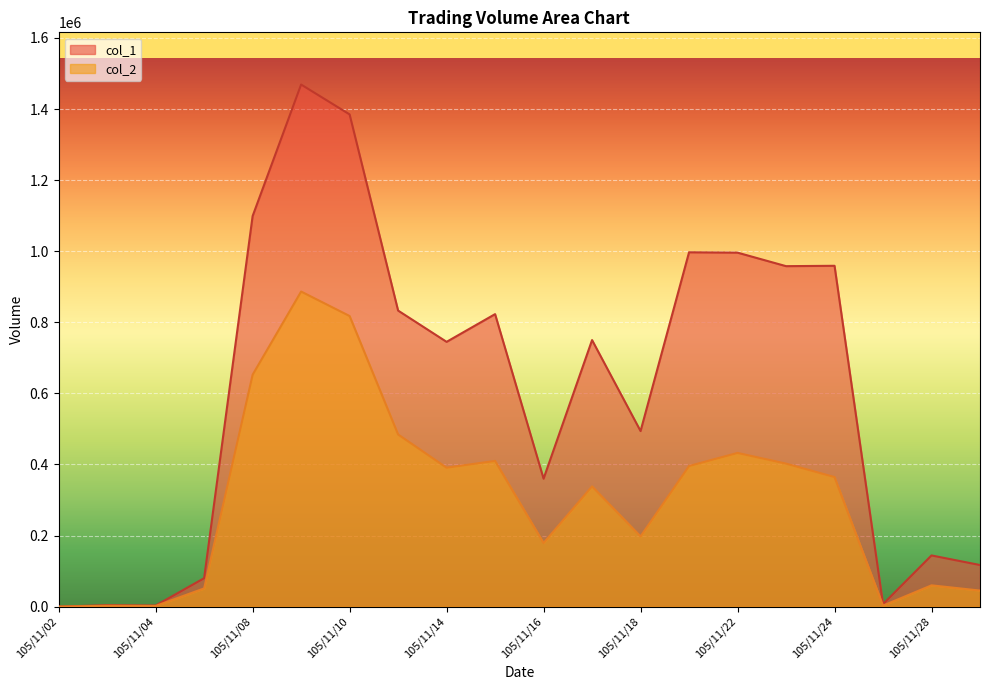

The value of col_1 at 105/11/21 is 997000. True or false?

True